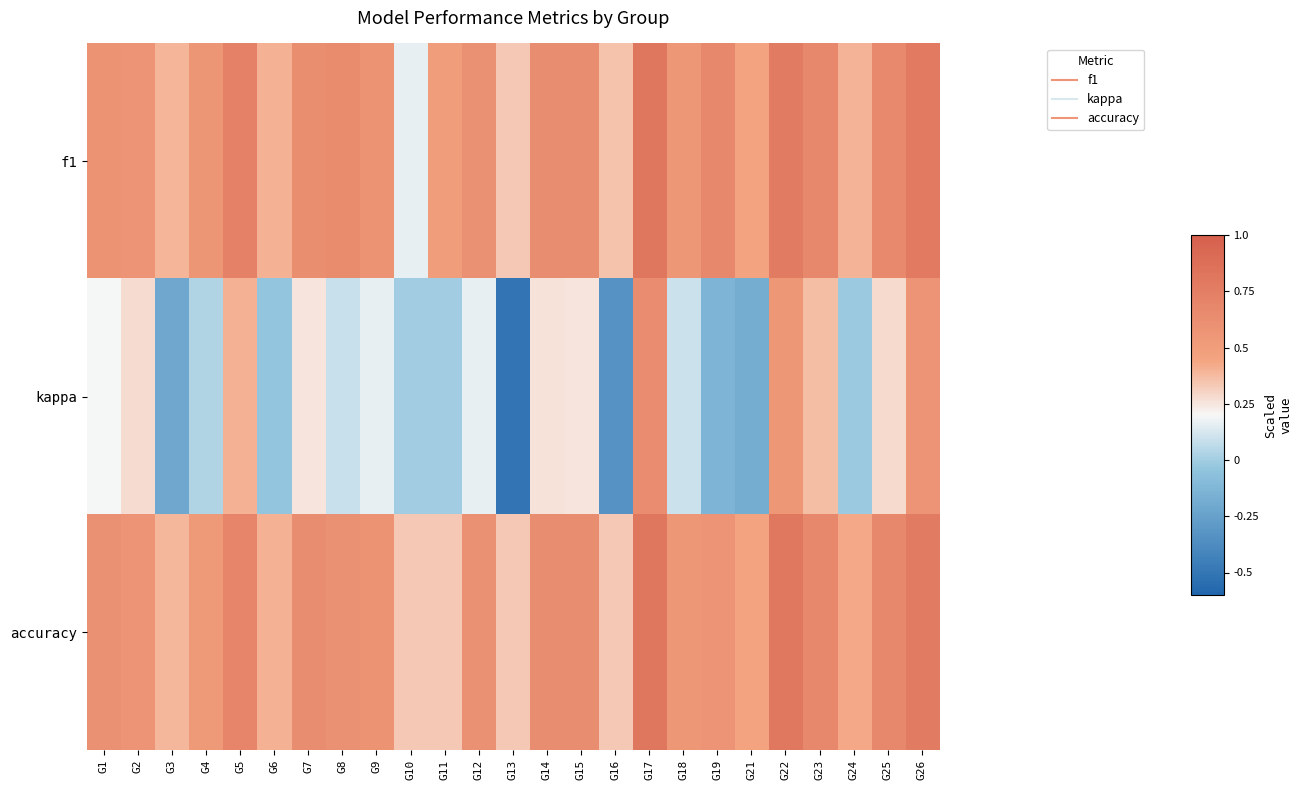

Which has a higher value, G16 or G19?

G19